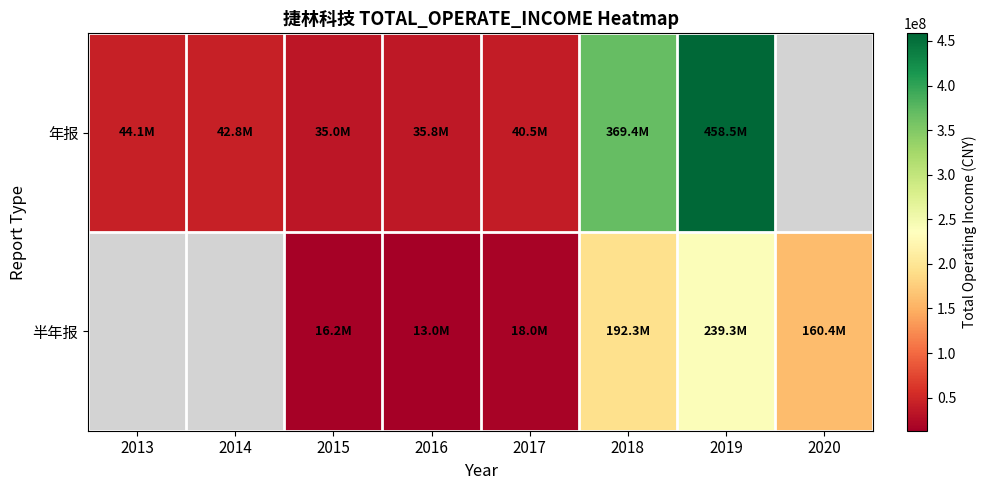

Which has a higher value, 2013 or 2018?

2018